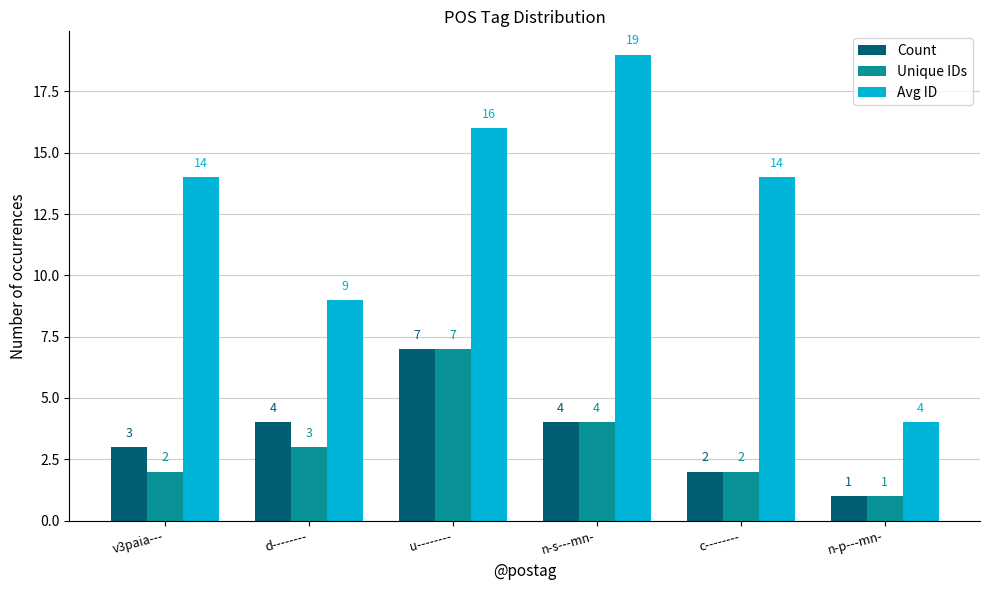

What is the label of the 3rd bar from the right?

n-s---mn-